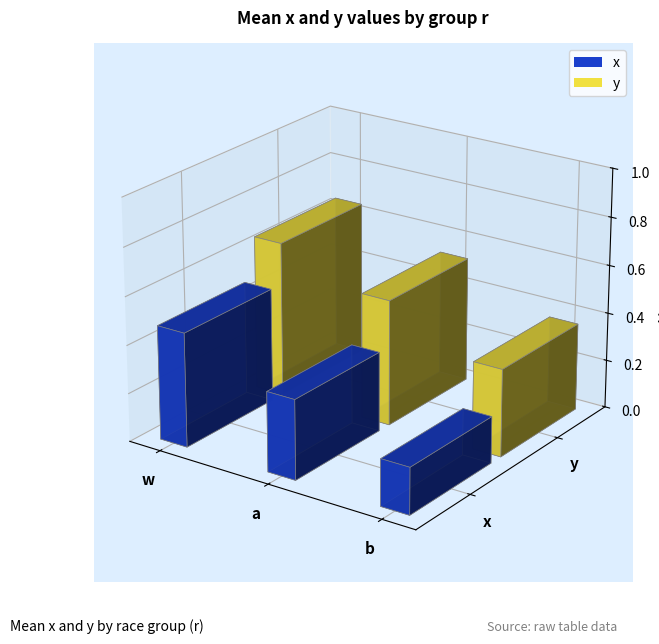

Where is x nearest to the value 0?

b